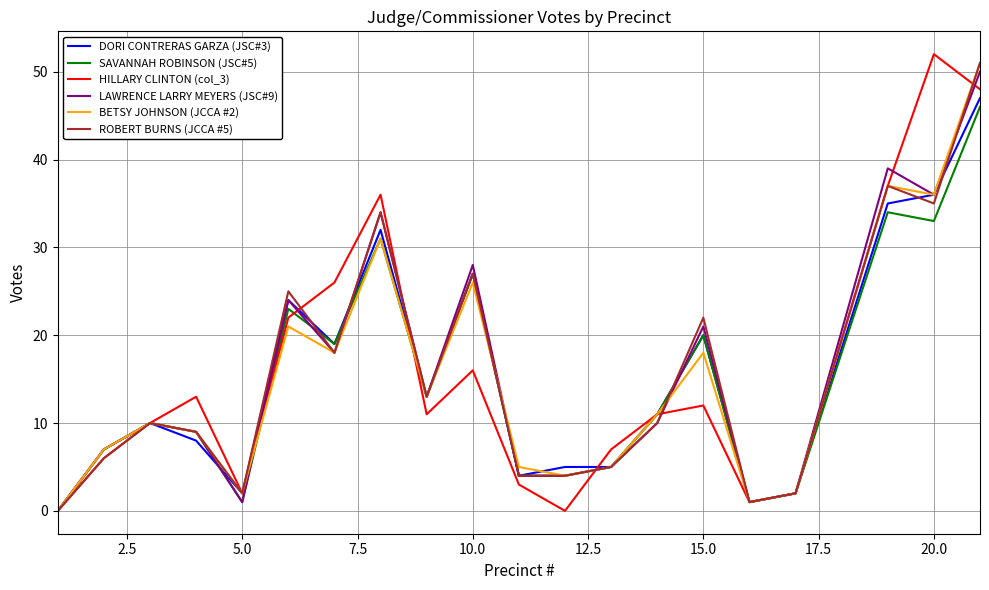

After their last crossing, which series has the higher values: HILLARY CLINTON (col_3) or BETSY JOHNSON (JCCA #2)?

BETSY JOHNSON (JCCA #2)